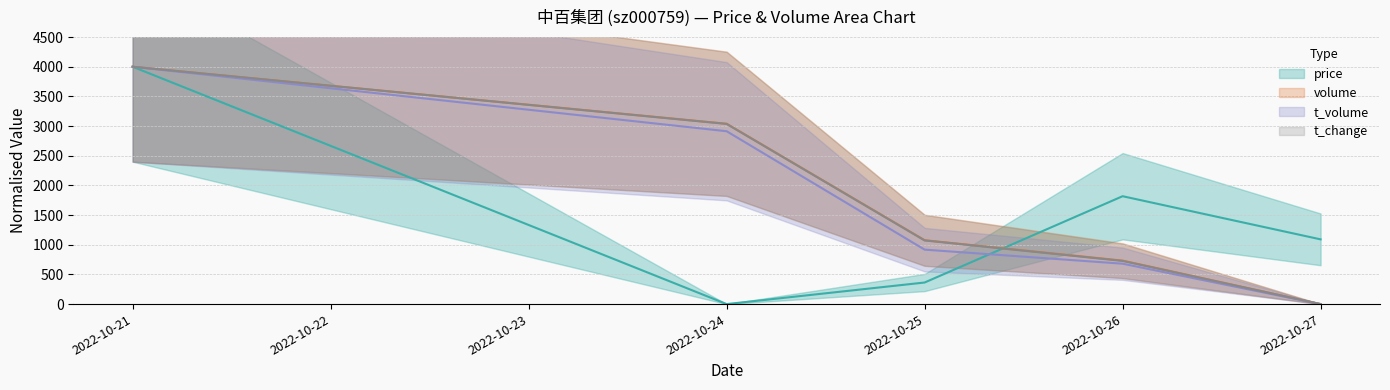

What is the sum of all price values?

7272.7